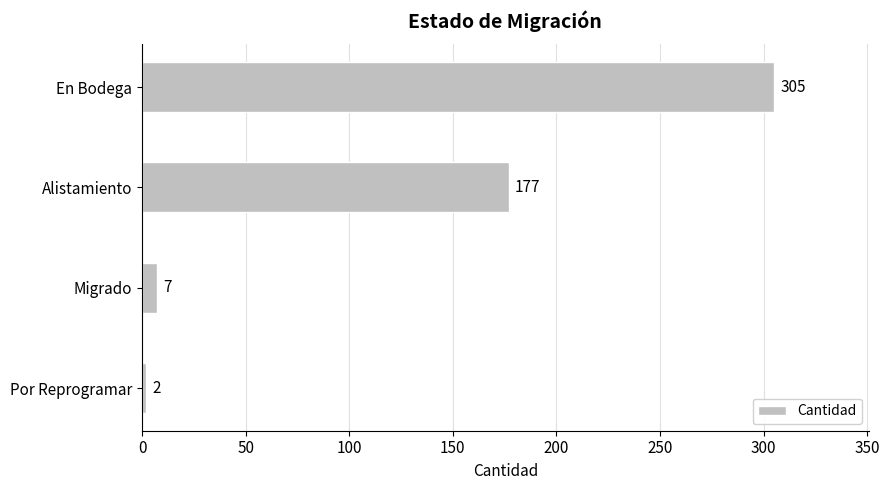

What is the difference between the maximum and second lowest values?

298